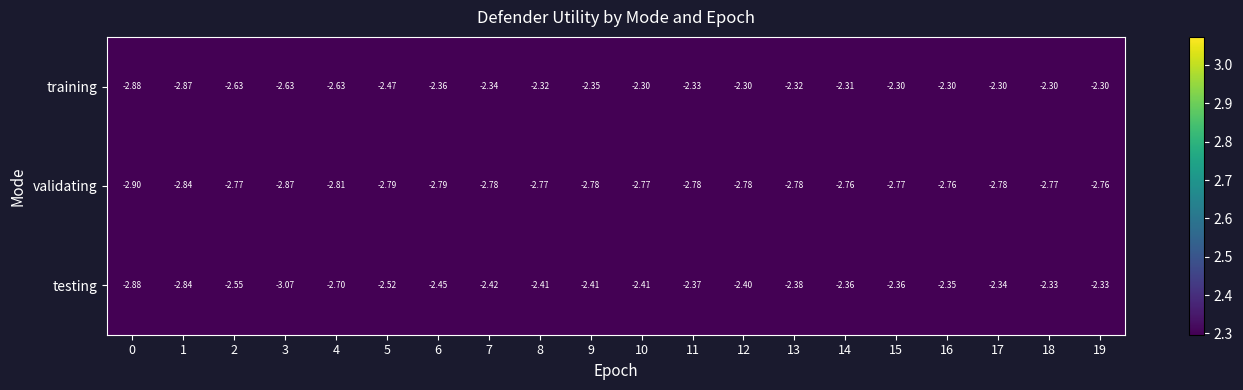

Which series has the largest total across all categories?

training